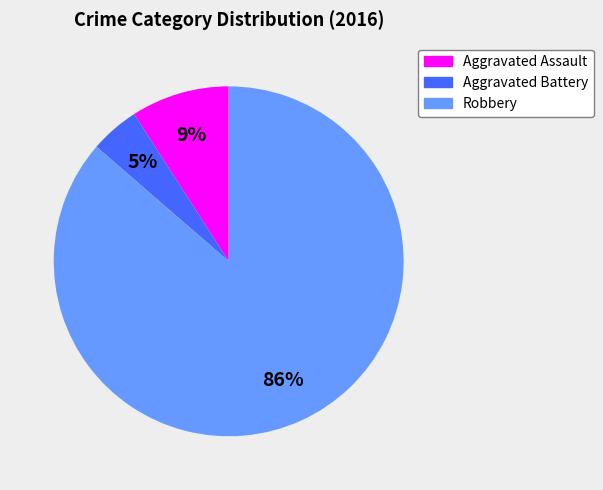

Does Aggravated Assault represent more than half of the total?

No